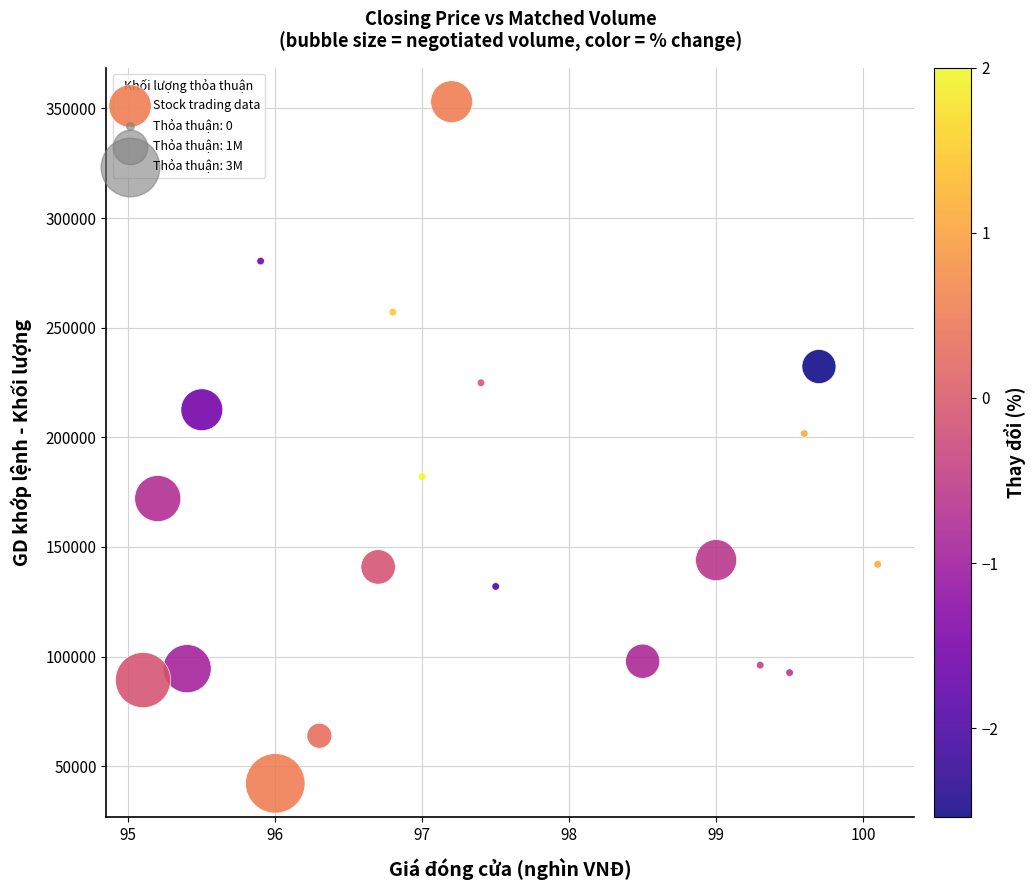

What is the range of Y values (max minus min)?

310900